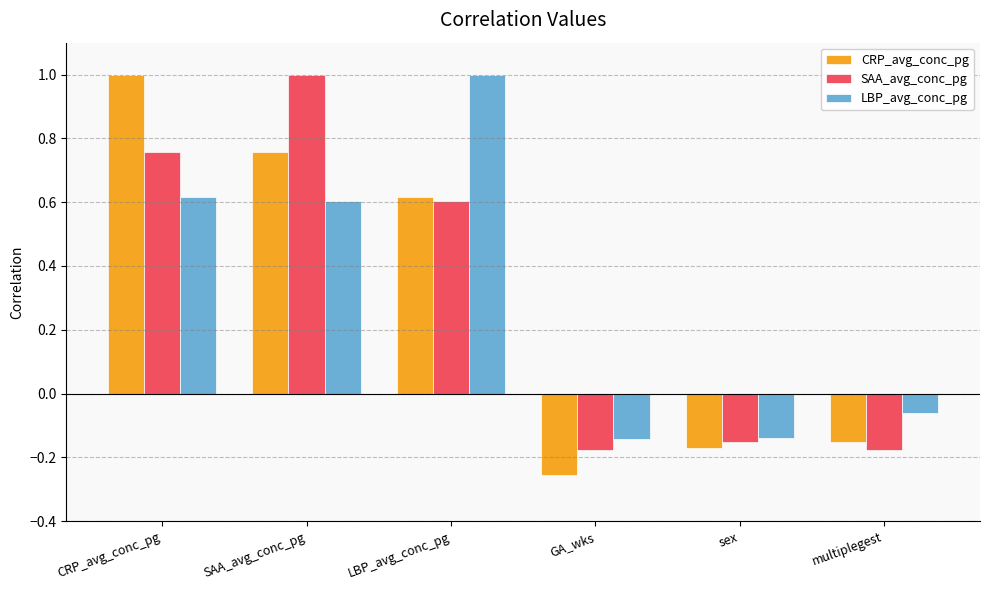

Which series has the largest range (max minus min)?

CRP_avg_conc_pg